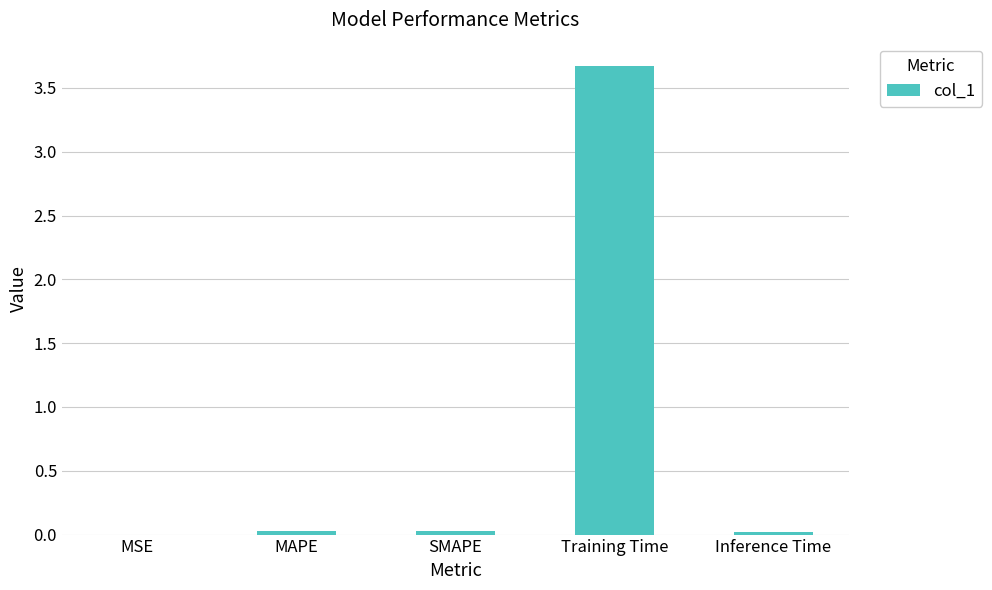

The chart shows a value of 3.7 at Training Time. True or false?

True